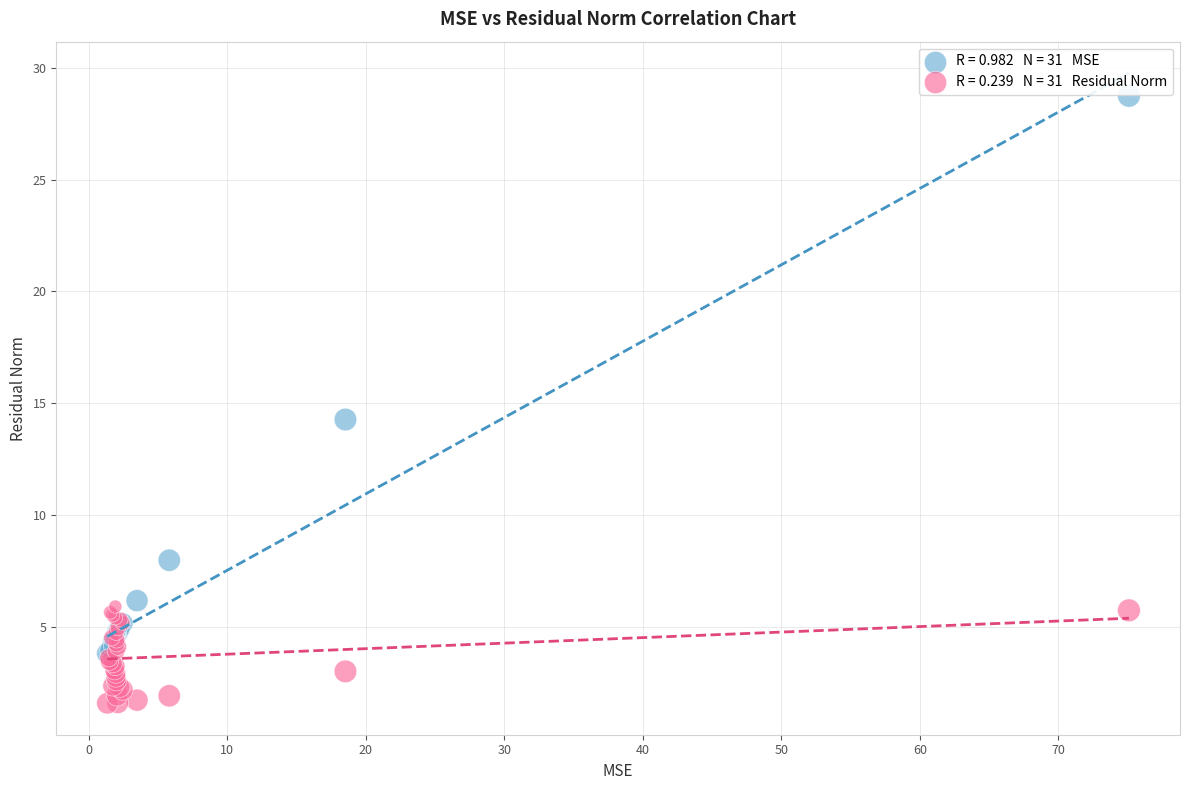

Across all series, what Y value is closest to 15?

14.3